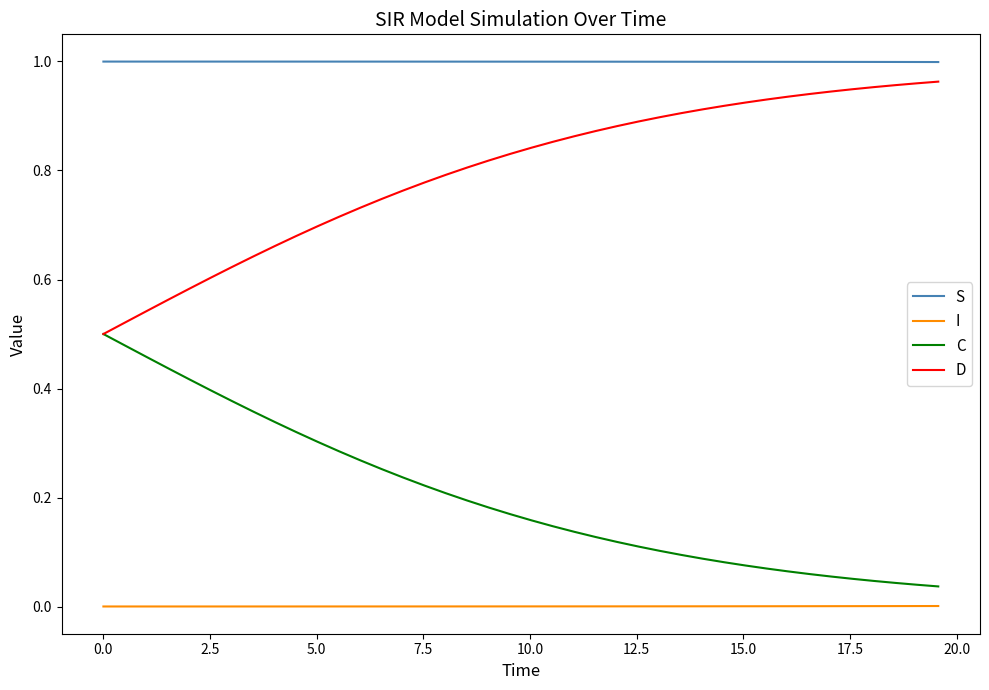

List the series in order of their overall mean, highest first.

S, D, C, I